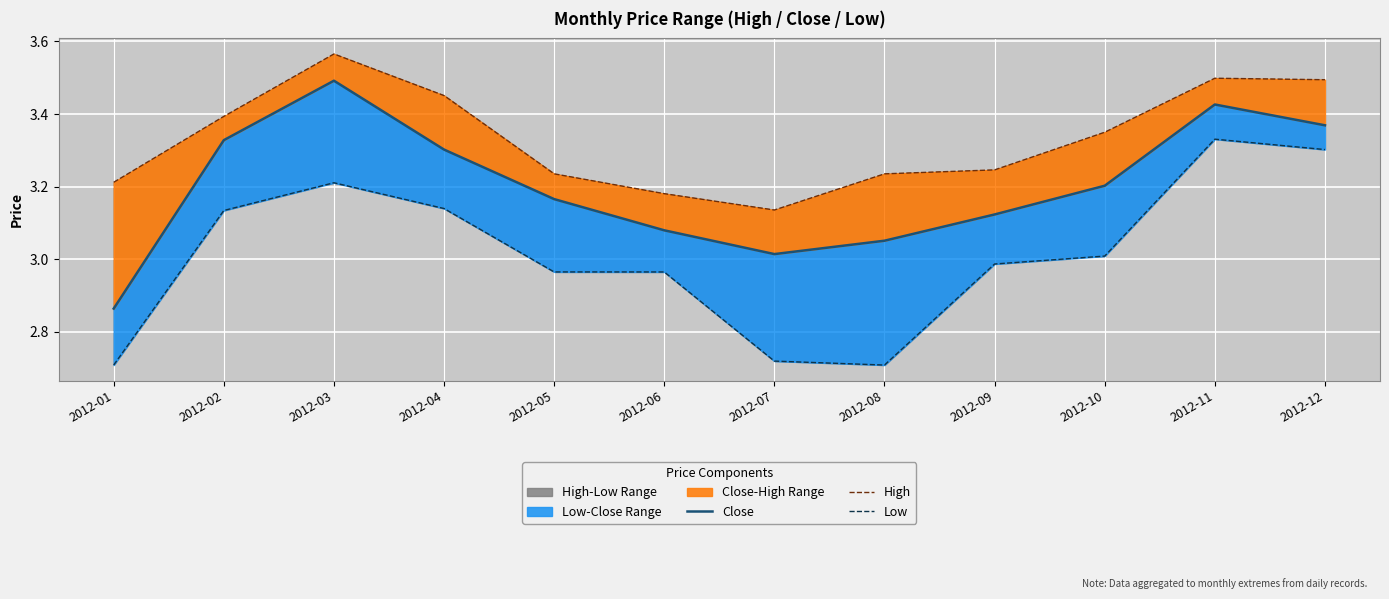

Reading right to left, list all the values displayed in this chart.

Close: 2012-12=3.4	2012-11=3.4	2012-10=3.2	2012-09=3.1	2012-08=3.1	2012-07=3.0	2012-06=3.1	2012-05=3.2	2012-04=3.3	2012-03=3.5	2012-02=3.3	2012-01=2.9
High: 2012-12=3.5	2012-11=3.5	2012-10=3.4	2012-09=3.2	2012-08=3.2	2012-07=3.1	2012-06=3.2	2012-05=3.2	2012-04=3.5	2012-03=3.6	2012-02=3.4	2012-01=3.2
Low: 2012-12=3.3	2012-11=3.3	2012-10=3.0	2012-09=3.0	2012-08=2.7	2012-07=2.7	2012-06=3.0	2012-05=3.0	2012-04=3.1	2012-03=3.2	2012-02=3.1	2012-01=2.7